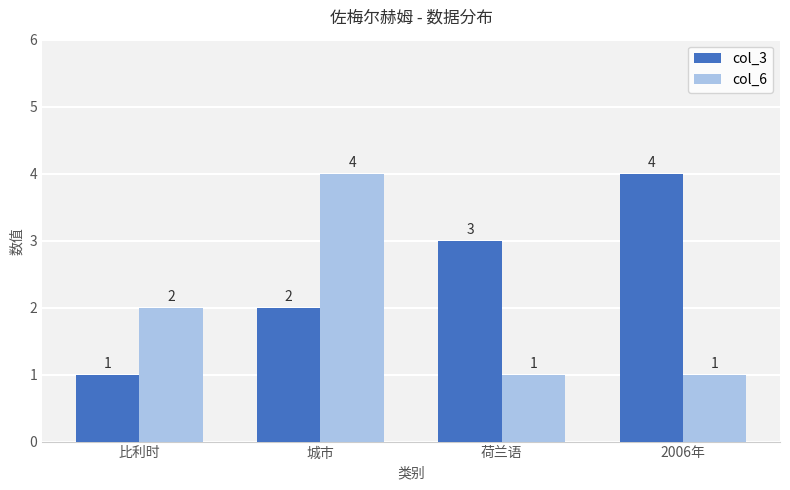

Which series has the largest total across all categories?

col_3